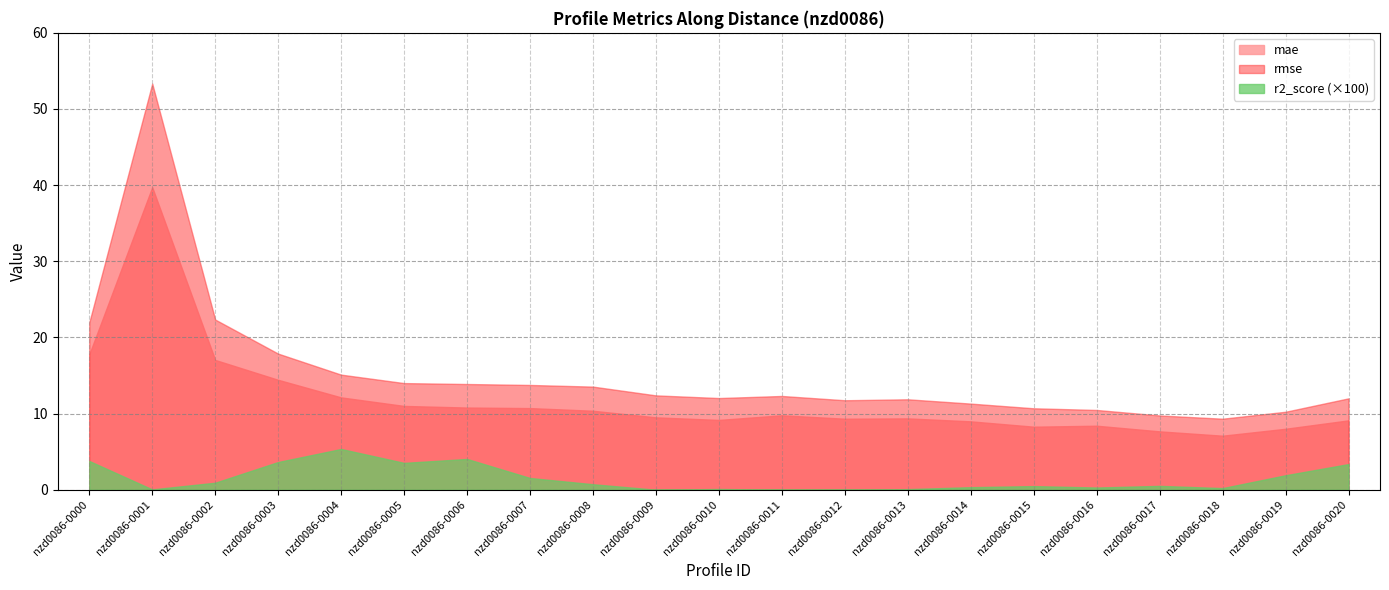

Does the chart display data point markers on the line(s)?

No